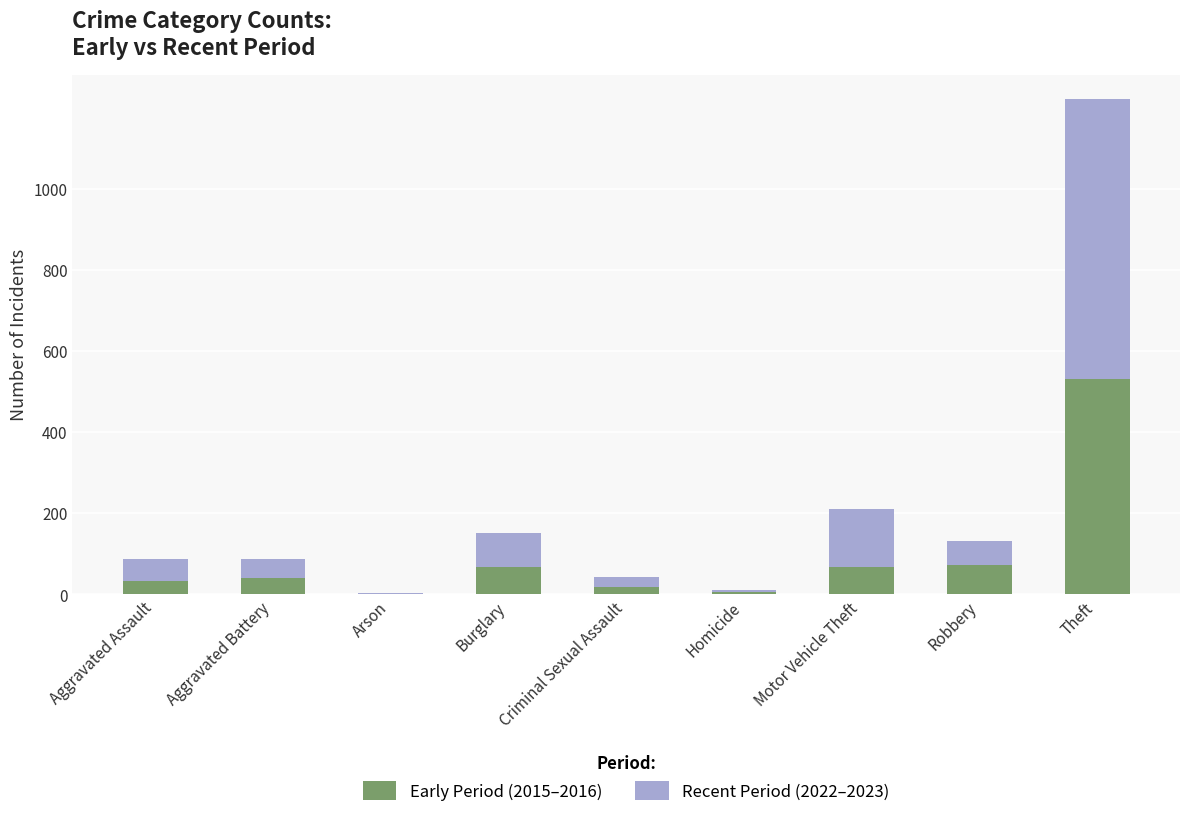

What is the highest value of the Early Period (2015–2016) series?

530.0